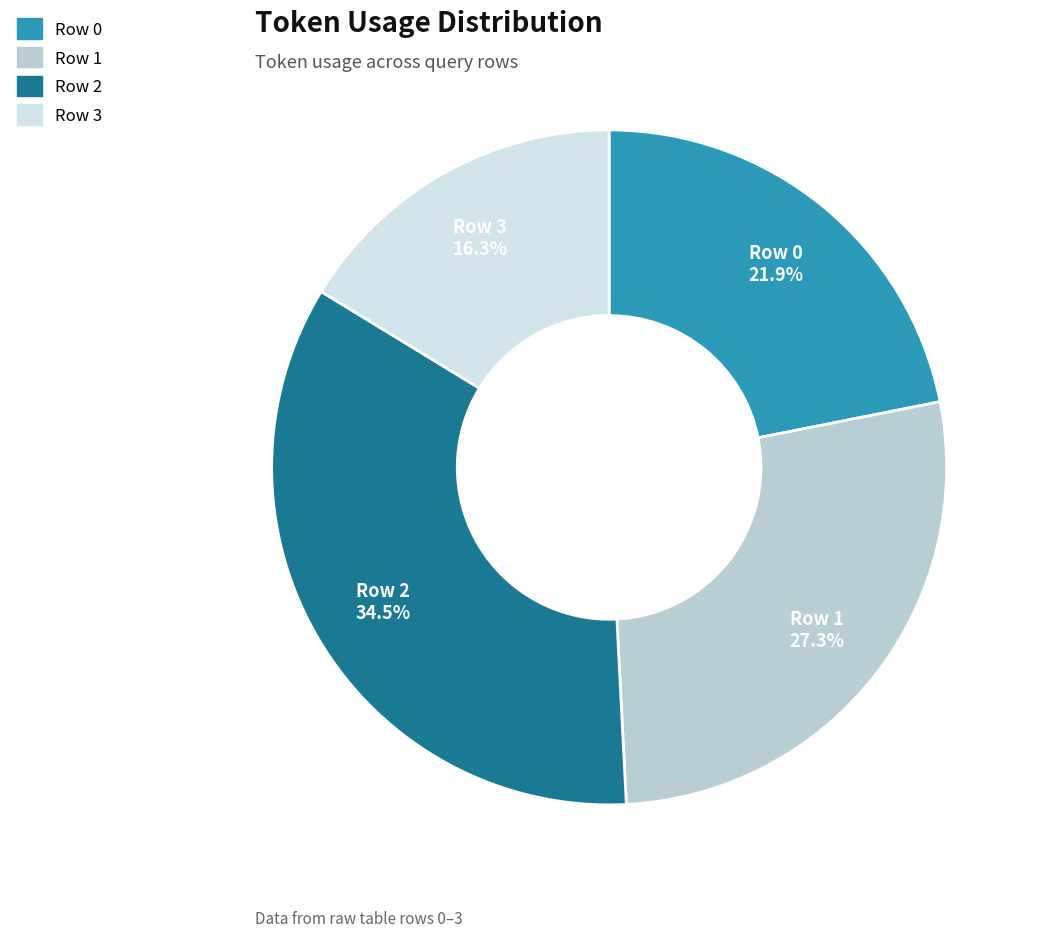

To the nearest percent, what portion does Row 3 represent?

16%